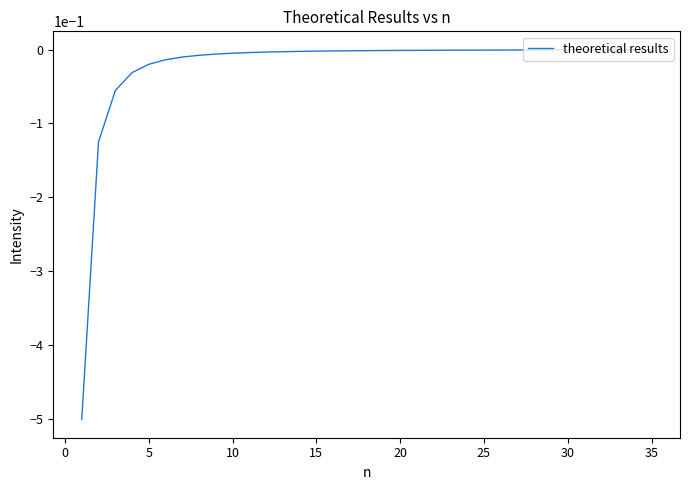

What is the smallest value displayed?

-0.5